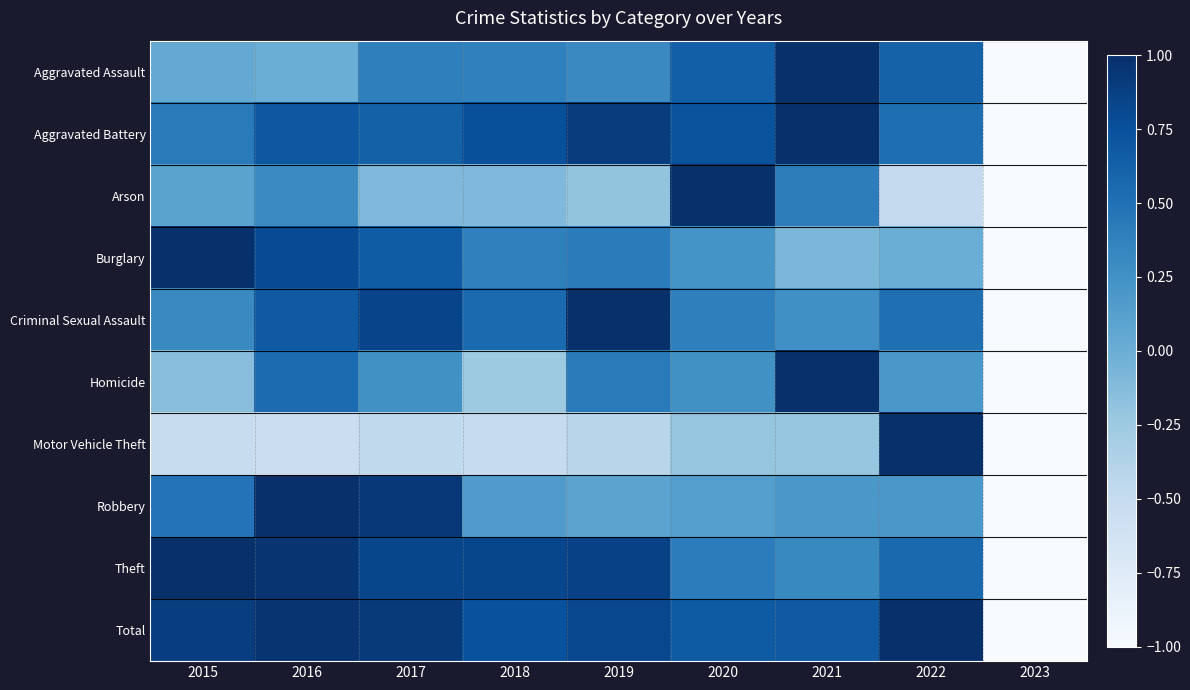

Reading left to right, list all the values displayed in this chart.

Aggravated Assault: 2015=0.0	2016=0.0	2017=0.4	2018=0.4	2019=0.3	2020=0.6	2021=1.0	2022=0.6	2023=-1.0
Aggravated Battery: 2015=0.4	2016=0.7	2017=0.6	2018=0.8	2019=0.9	2020=0.7	2021=1.0	2022=0.5	2023=-1.0
Arson: 2015=0.1	2016=0.3	2017=-0.1	2018=-0.1	2019=-0.2	2020=1.0	2021=0.4	2022=-0.5	2023=-1.0
Burglary: 2015=1.0	2016=0.8	2017=0.7	2018=0.4	2019=0.4	2020=0.2	2021=-0.1	2022=0.0	2023=-1.0
Criminal Sexual Assault: 2015=0.3	2016=0.7	2017=0.8	2018=0.6	2019=1.0	2020=0.4	2021=0.3	2022=0.5	2023=-1.0
Homicide: 2015=-0.1	2016=0.5	2017=0.3	2018=-0.3	2019=0.4	2020=0.3	2021=1.0	2022=0.2	2023=-1.0
Motor Vehicle Theft: 2015=-0.5	2016=-0.5	2017=-0.5	2018=-0.5	2019=-0.4	2020=-0.2	2021=-0.2	2022=1.0	2023=-1.0
Robbery: 2015=0.5	2016=1.0	2017=0.9	2018=0.2	2019=0.1	2020=0.1	2021=0.2	2022=0.2	2023=-1.0
Theft: 2015=1.0	2016=1.0	2017=0.8	2018=0.8	2019=0.9	2020=0.4	2021=0.3	2022=0.6	2023=-1.0
Total: 2015=0.9	2016=1.0	2017=0.9	2018=0.7	2019=0.8	2020=0.7	2021=0.7	2022=1.0	2023=-1.0